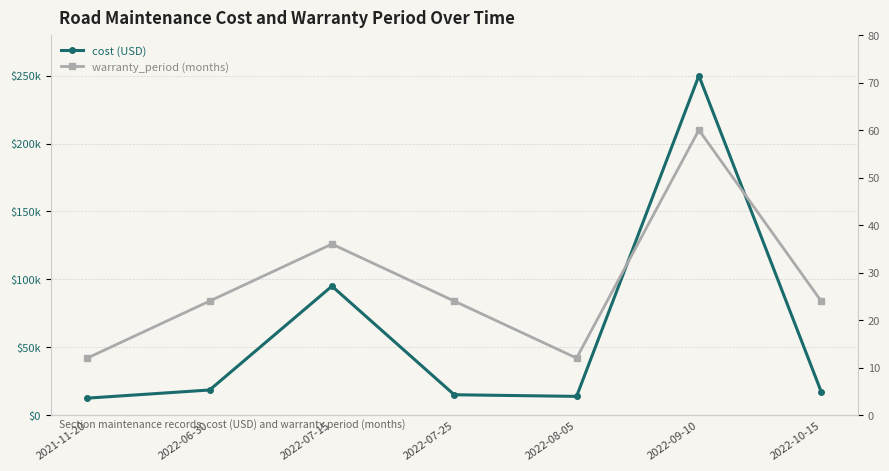

Where is the first local minimum for cost (USD)?

2022-08-05